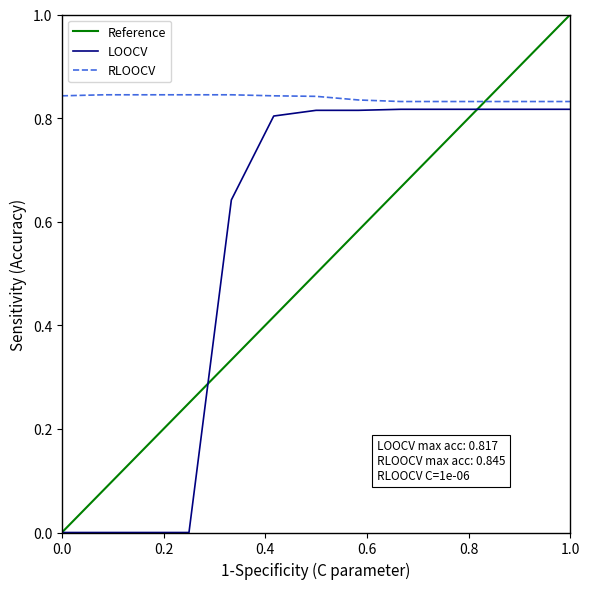

The value of RLOOCV at 1000 is 0.8. True or false?

True